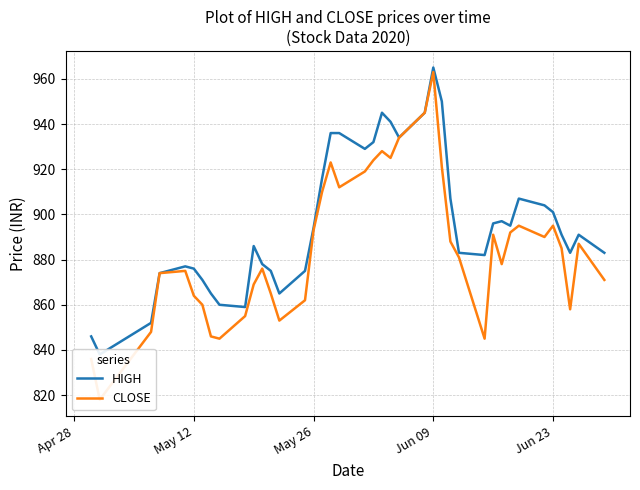

True or false: HIGH and CLOSE intersect in this chart.

False